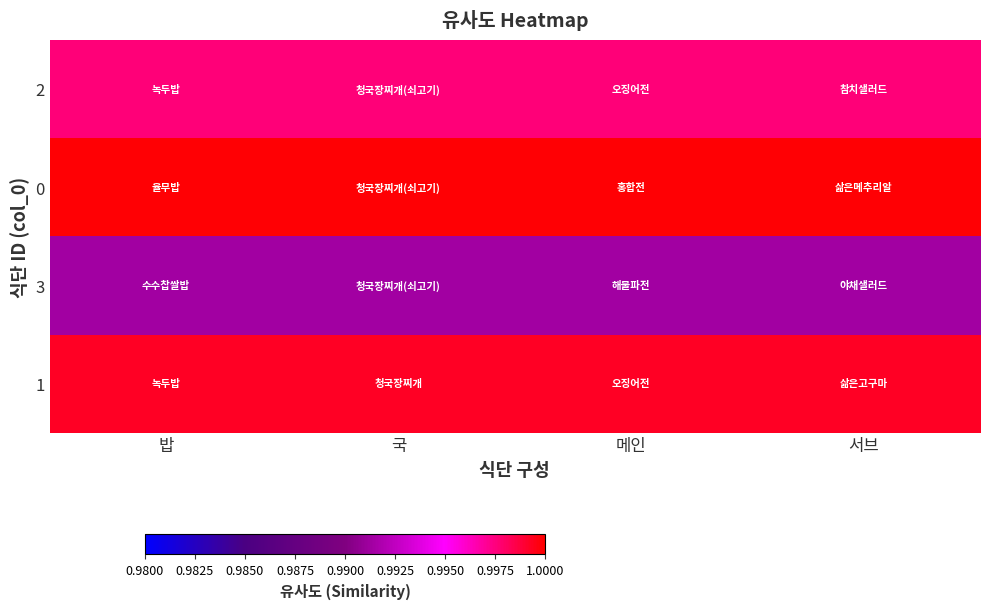

What is the total value across all series at 국?

4.0